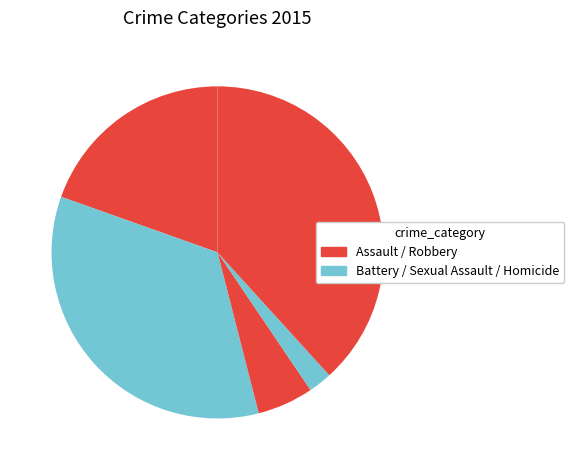

To the nearest percent, what is the difference between the largest and smallest slice percentages?

36%